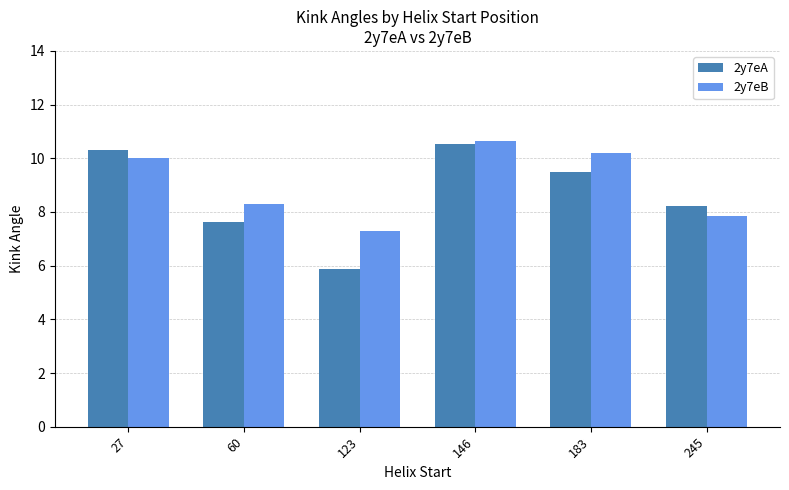

What is the average value of the 2y7eA series?

8.7